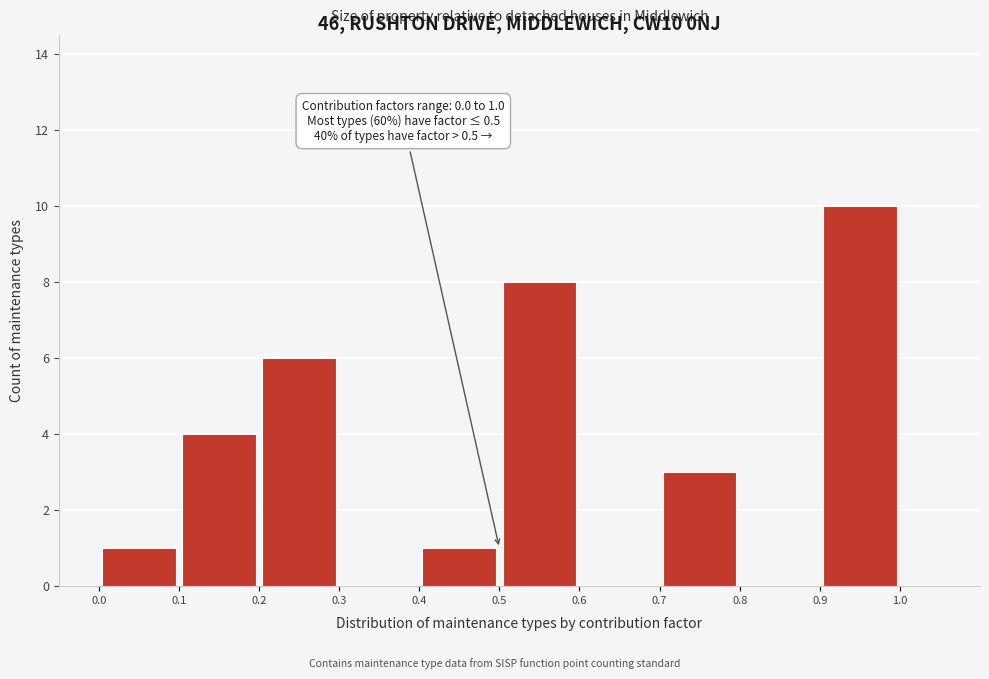

Which range on the x-axis has the tallest bar?

0.9 to 1.0